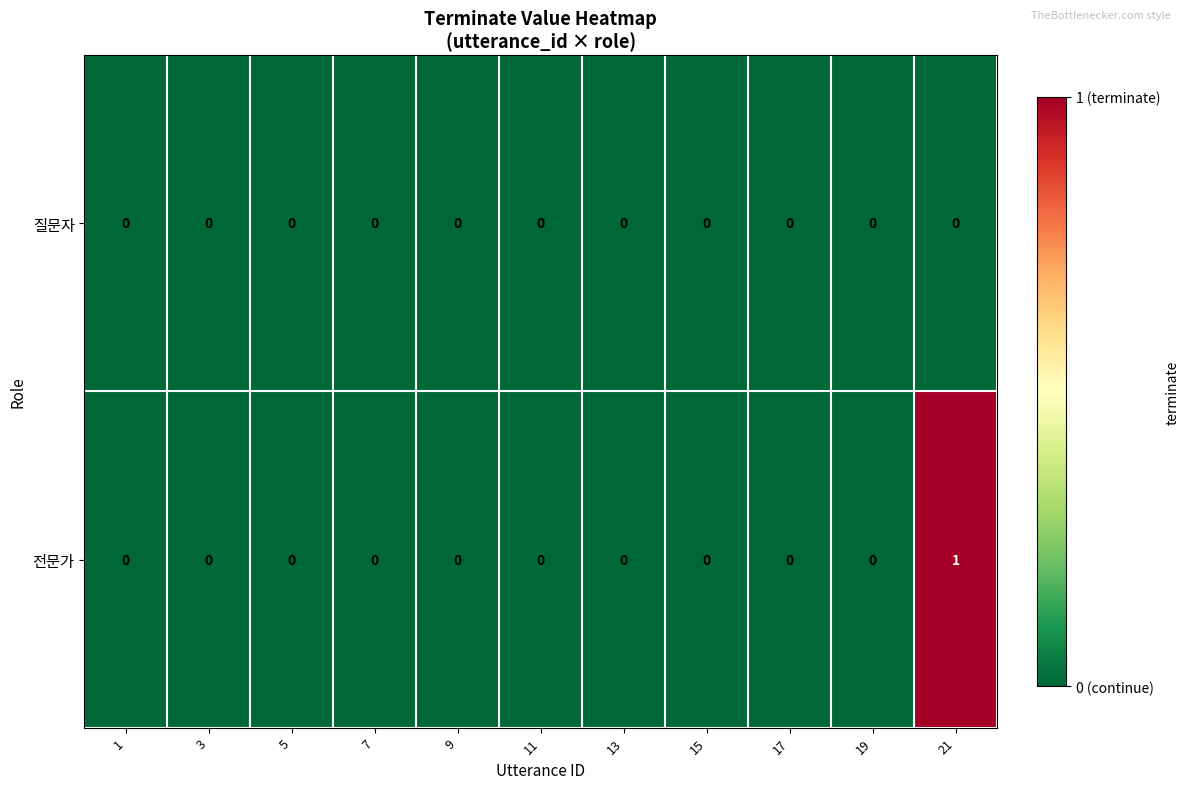

The 질문자 series shows 0 at 15. True or false?

True